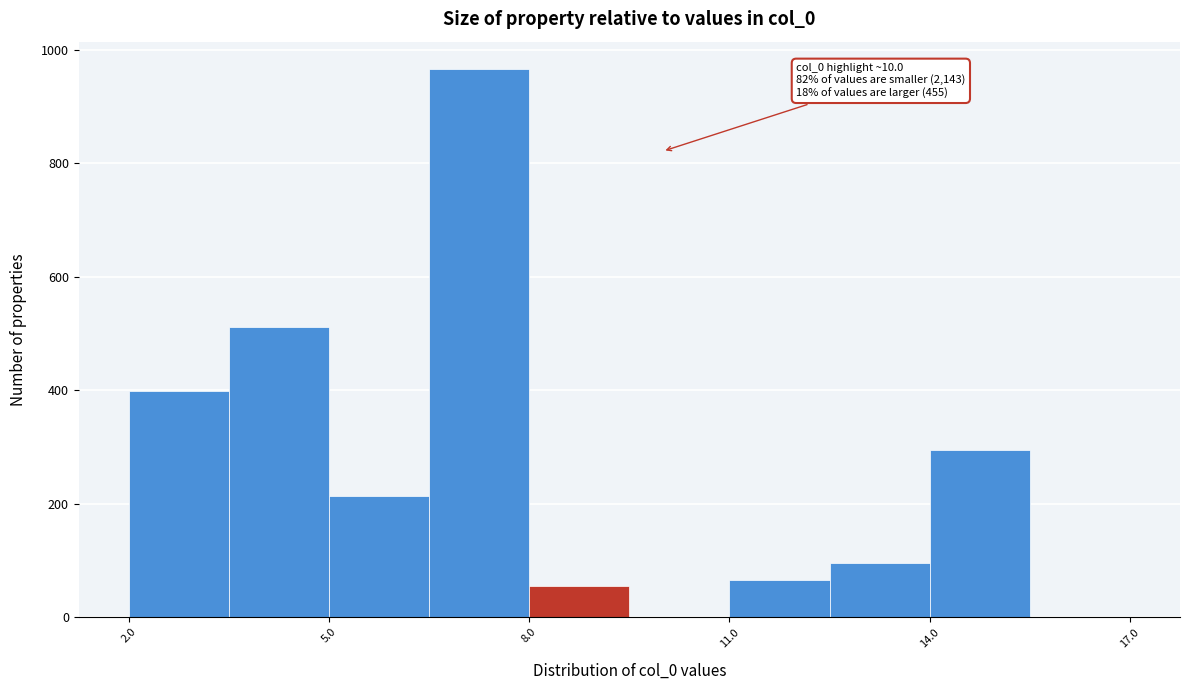

Around what value on the x-axis is the tallest bar? Give the approximate position of its centre, as read against the axis.

7.5